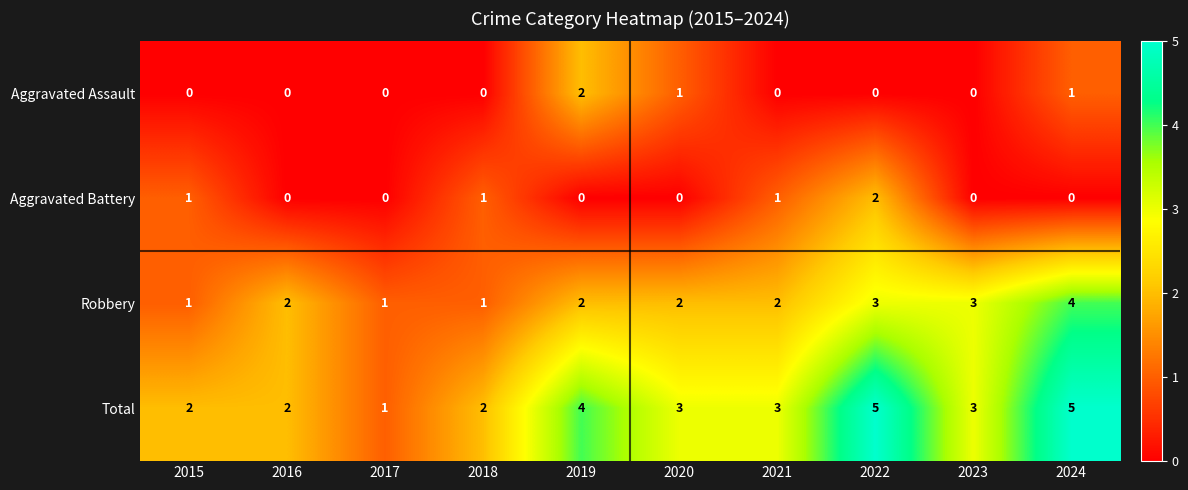

What is the spread (max minus min) of values at 2023?

3